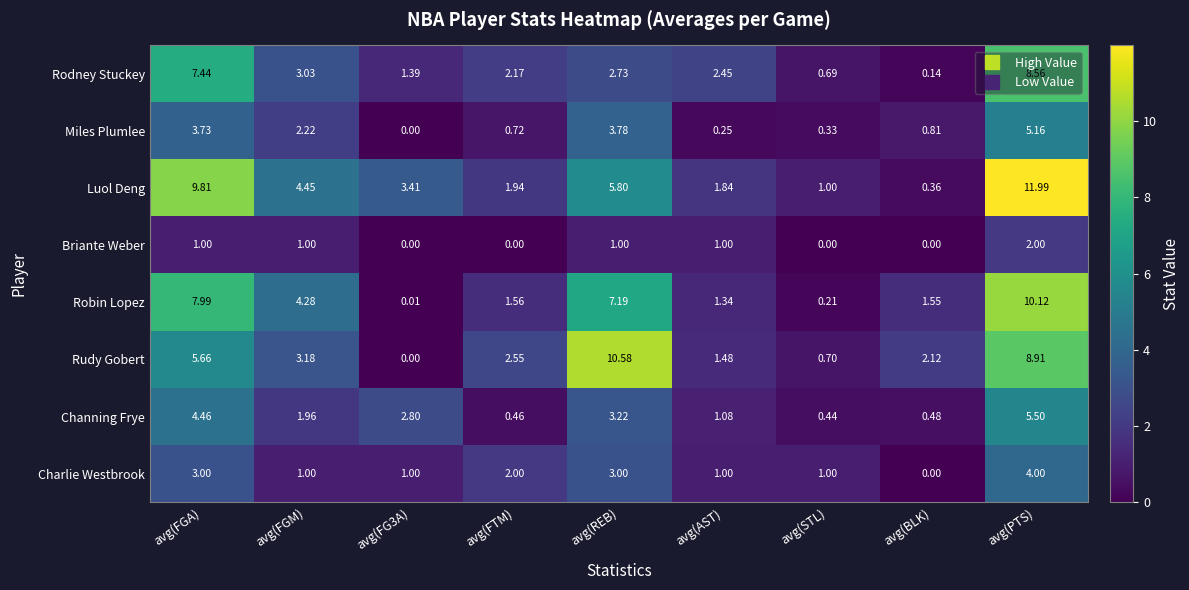

Which series has the largest total across all categories?

Luol Deng